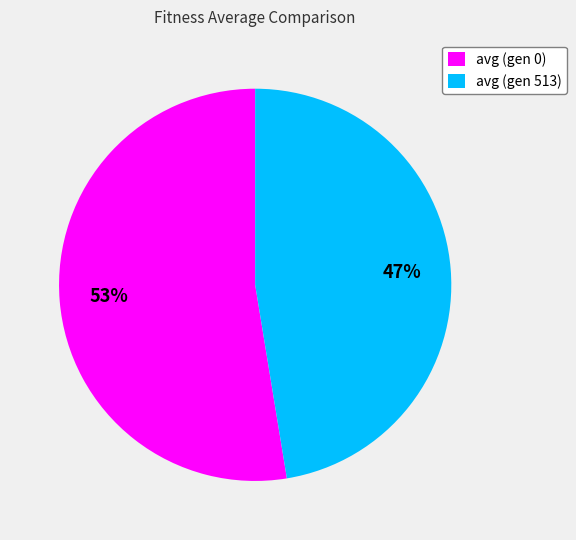

What is the largest slice in the pie chart?

avg (gen 0)